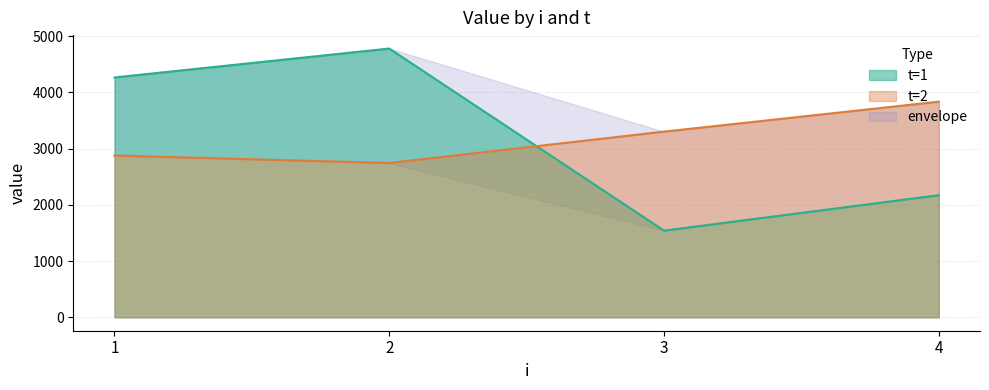

At 1, list the series in order from largest to smallest.

t=1, t=2